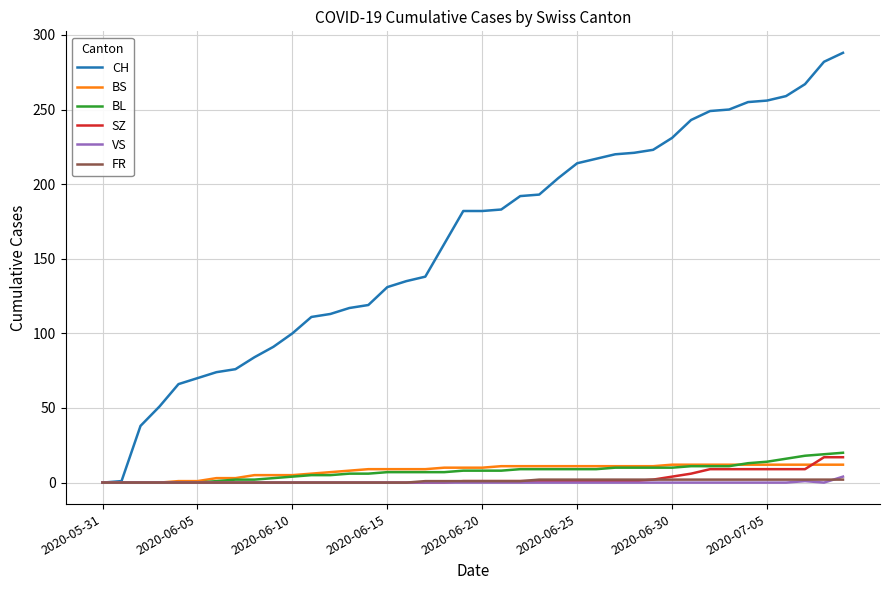

Which series has the largest total across all categories?

CH